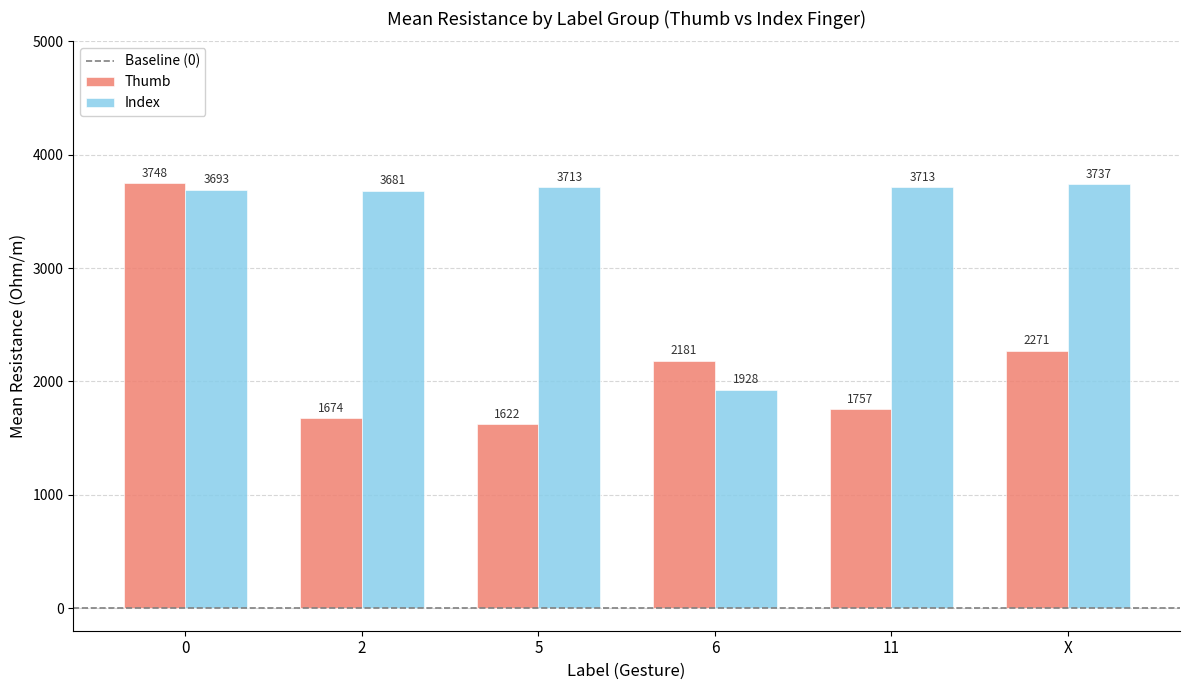

What is the minimum value shown in the chart?

1622.5